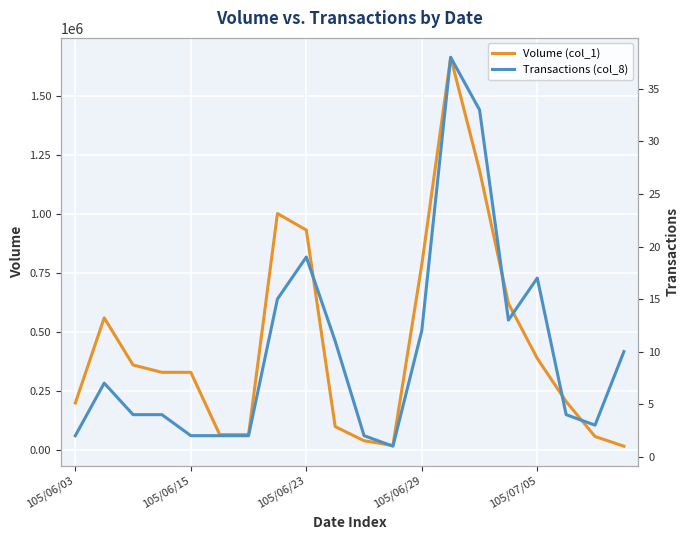

The Transactions (col_8) series shows 2 at 11. True or false?

False